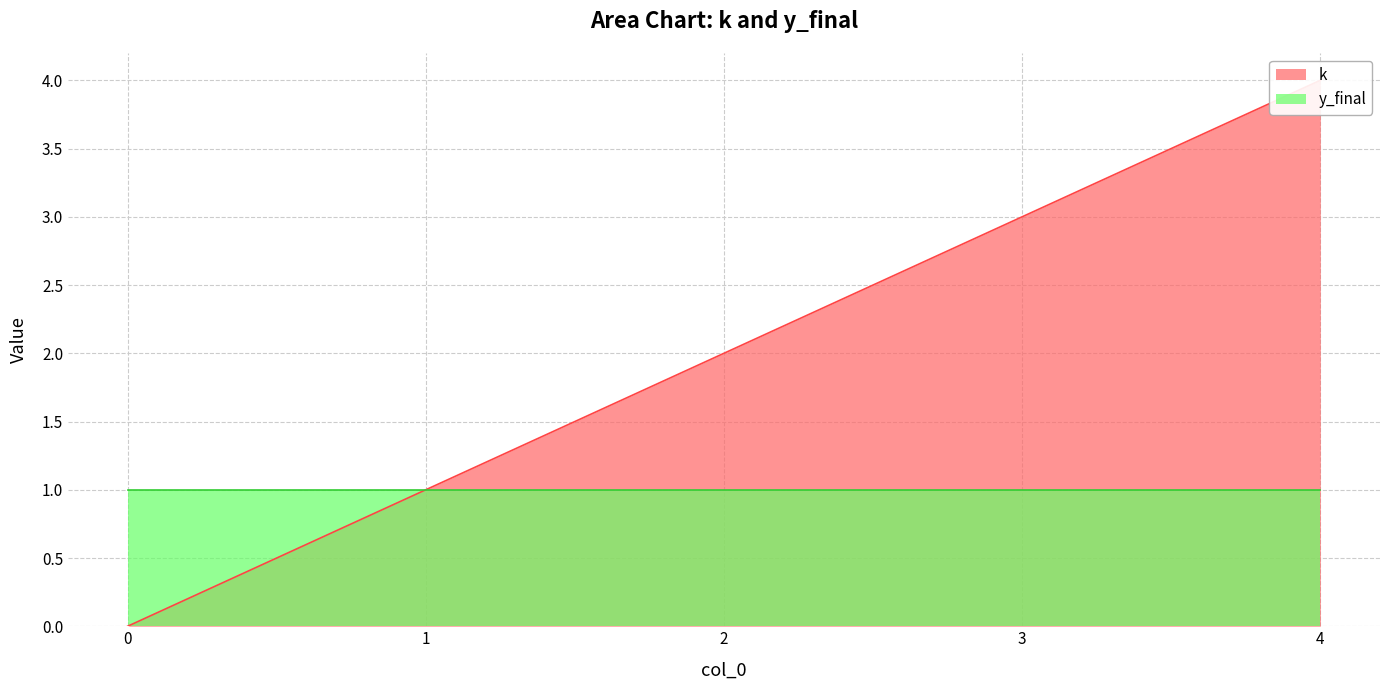

The value at 1 is 1. True or false?

True